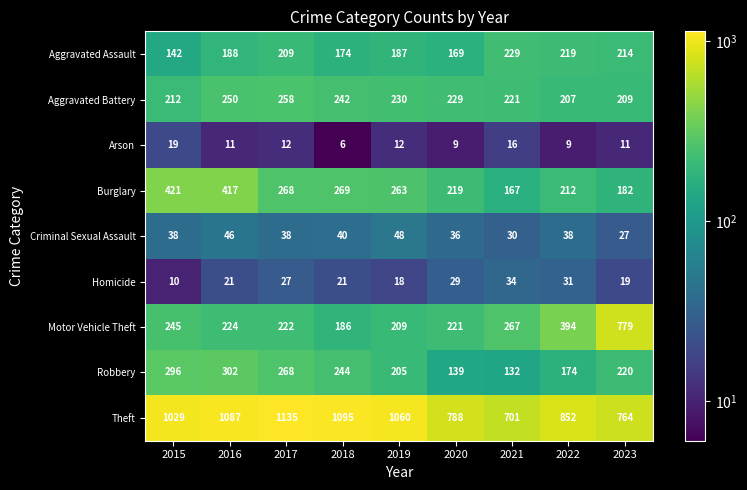

Which series has the largest total across all categories?

Theft